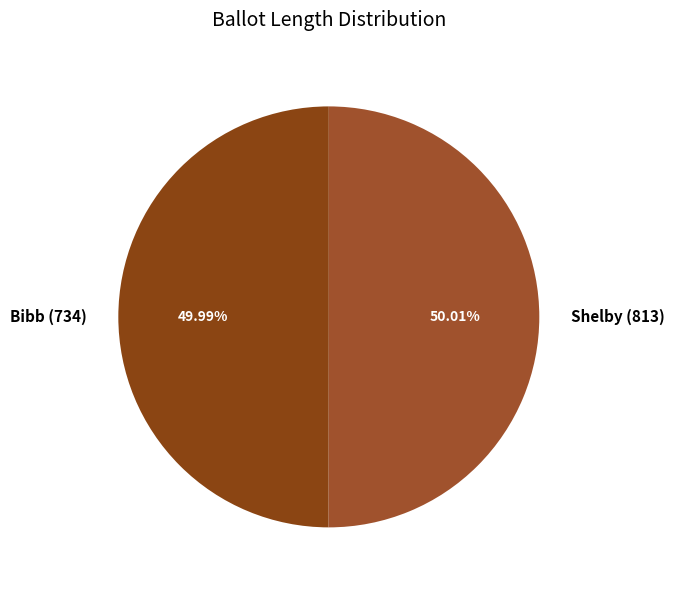

Does any single category account for the majority?

Yes